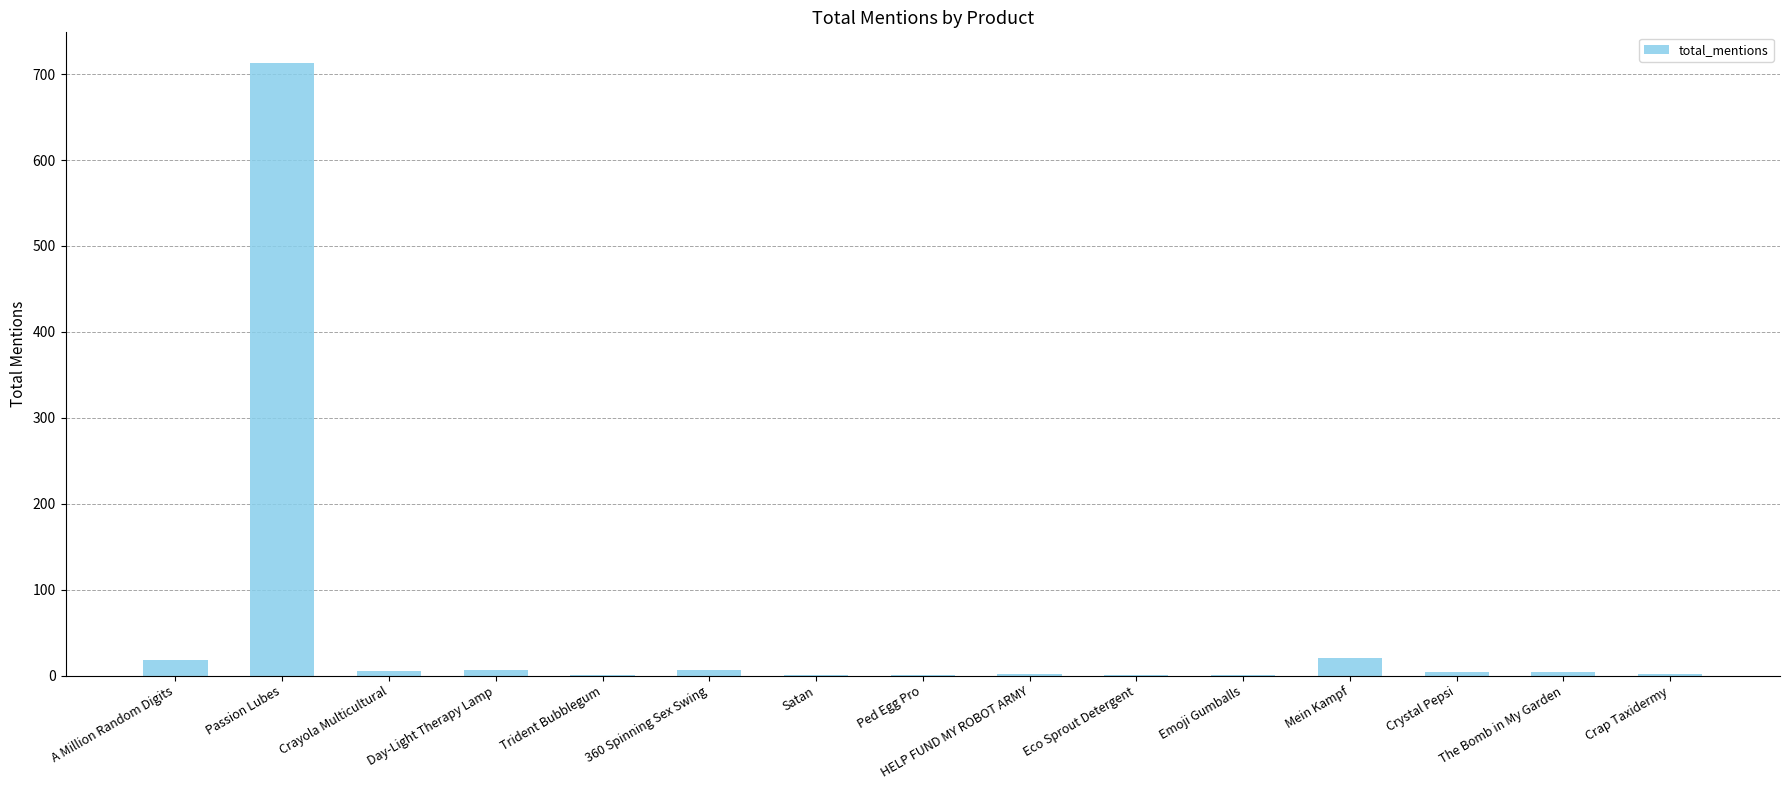

Count the number of data series in this chart.

1